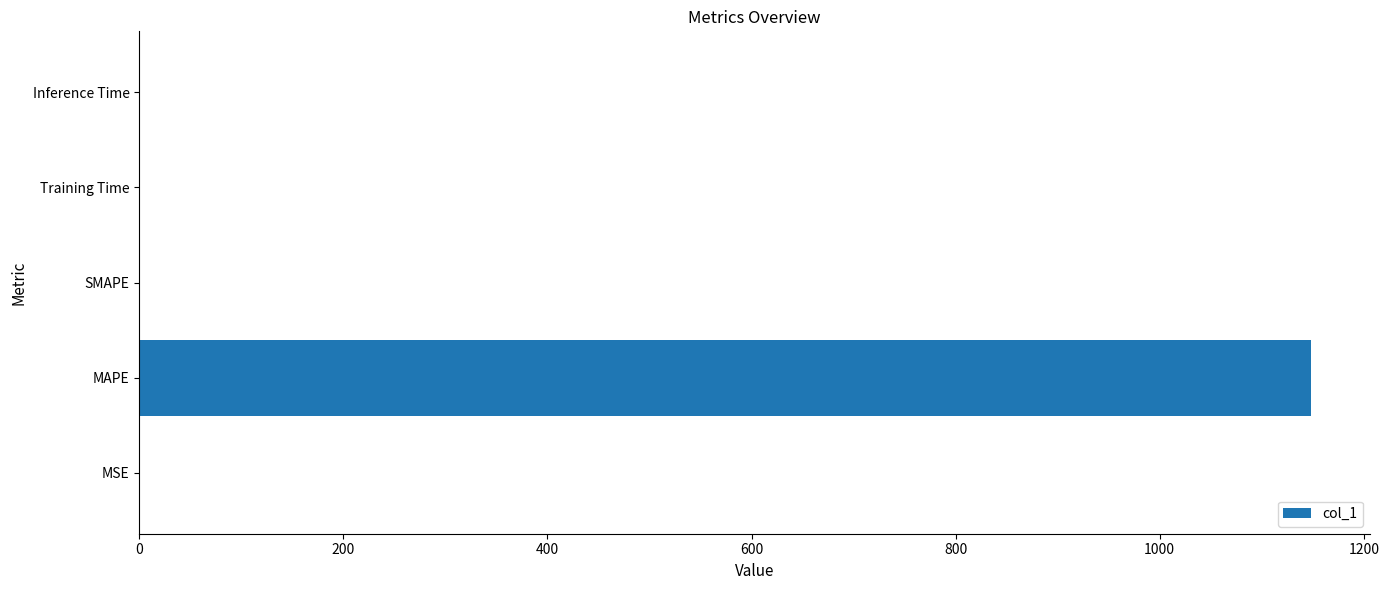

The chart shows a value of 1148.4 at MAPE. True or false?

True